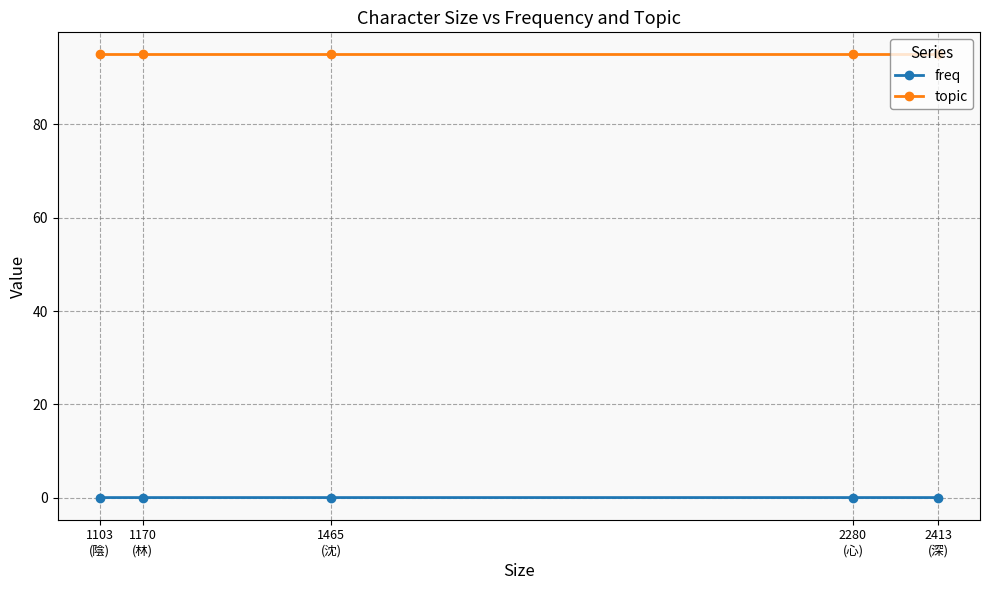

Reading left to right, list all the values displayed in this chart.

freq: 0.0	0.0	0.0	0.0	0.0
topic: 95.0	95.0	95.0	95.0	95.0